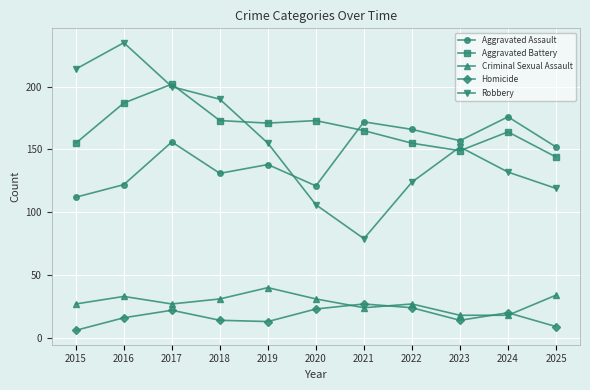

At which label does Homicide reach its minimum?

2015